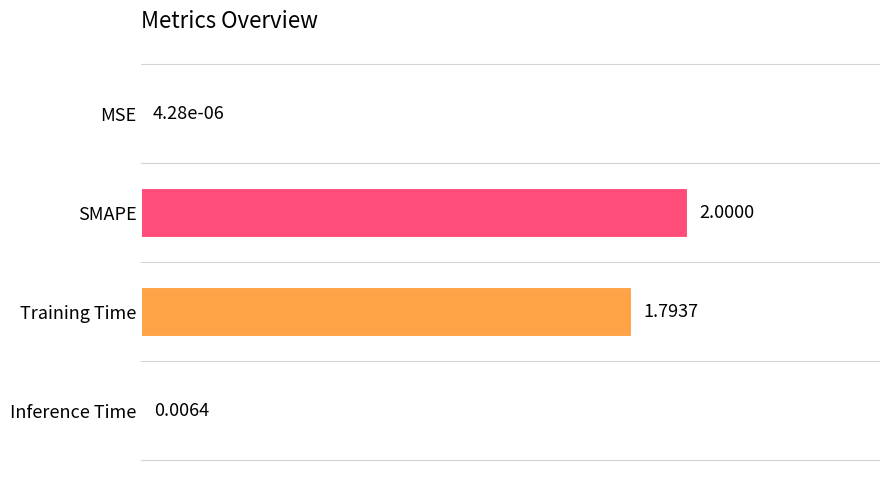

What is the sum of all values?

1.9